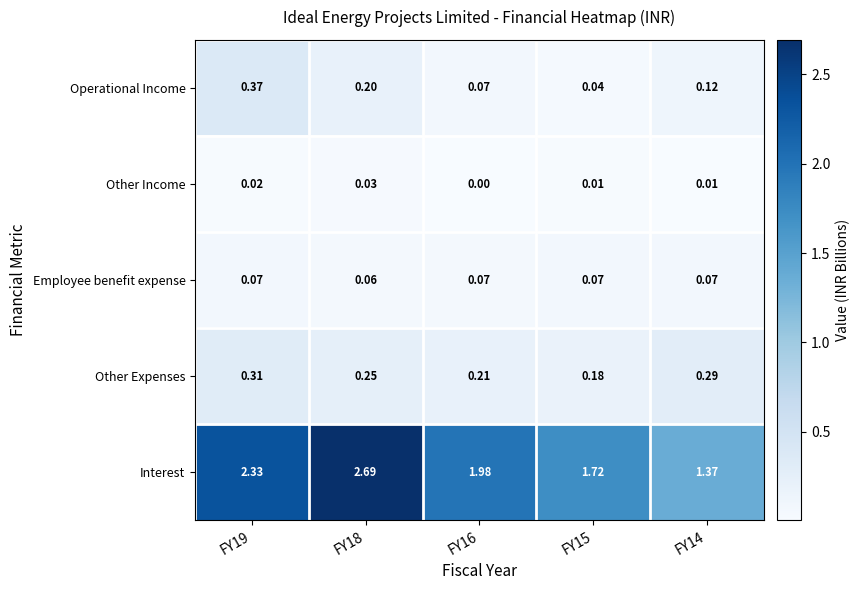

Which series changed the most between FY18 and FY16?

Interest